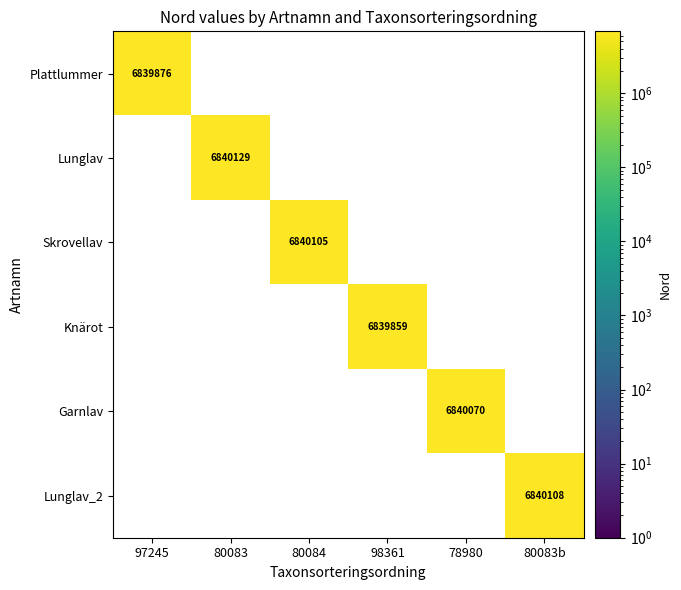

Is it true that Knärot equals 1691897 at 98361?

False